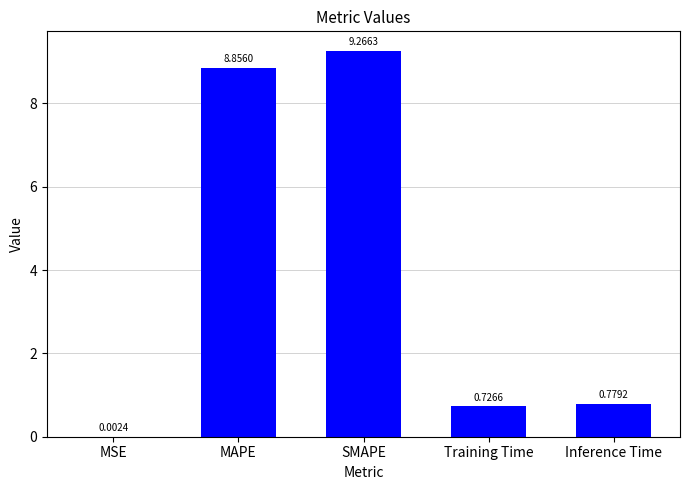

What is the greatest value displayed?

9.3